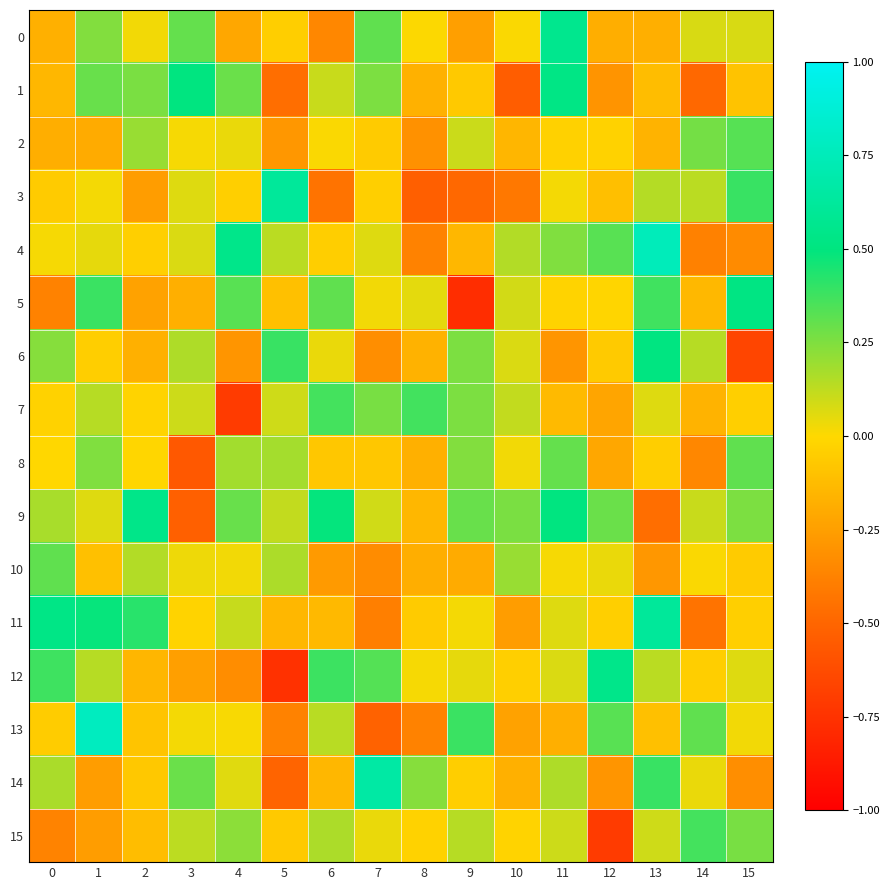

Reading left to right, list all the values displayed in this chart.

0: 0=-0.2	1=0.2	2=0.0	3=0.3	4=-0.2	5=-0.0	6=-0.4	7=0.3	8=0.0	9=-0.2	10=0.0	11=0.6	12=-0.2	13=-0.2	14=0.1	15=0.1
1: 0=-0.1	1=0.3	2=0.3	3=0.5	4=0.3	5=-0.5	6=0.1	7=0.3	8=-0.2	9=-0.1	10=-0.5	11=0.5	12=-0.3	13=-0.1	14=-0.5	15=-0.1
2: 0=-0.2	1=-0.2	2=0.2	3=0.0	4=0.0	5=-0.3	6=0.0	7=-0.1	8=-0.3	9=0.1	10=-0.2	11=-0.0	12=-0.0	13=-0.2	14=0.3	15=0.3
3: 0=-0.1	1=0.0	2=-0.3	3=0.1	4=-0.0	5=0.6	6=-0.4	7=-0.0	8=-0.5	9=-0.5	10=-0.4	11=0.0	12=-0.1	13=0.1	14=0.1	15=0.4
4: 0=0.0	1=0.0	2=-0.0	3=0.1	4=0.5	5=0.1	6=-0.0	7=0.1	8=-0.4	9=-0.1	10=0.1	11=0.2	12=0.3	13=0.8	14=-0.4	15=-0.3
5: 0=-0.4	1=0.4	2=-0.2	3=-0.2	4=0.3	5=-0.1	6=0.3	7=0.0	8=0.1	9=-0.8	10=0.1	11=-0.0	12=-0.0	13=0.4	14=-0.1	15=0.5
6: 0=0.2	1=-0.0	2=-0.2	3=0.2	4=-0.3	5=0.4	6=0.0	7=-0.3	8=-0.2	9=0.3	10=0.1	11=-0.3	12=-0.1	13=0.5	14=0.1	15=-0.7
7: 0=-0.0	1=0.1	2=-0.0	3=0.1	4=-0.7	5=0.1	6=0.4	7=0.3	8=0.4	9=0.3	10=0.1	11=-0.1	12=-0.2	13=0.1	14=-0.2	15=-0.0
8: 0=-0.0	1=0.2	2=-0.0	3=-0.6	4=0.2	5=0.2	6=-0.1	7=-0.1	8=-0.2	9=0.2	10=0.0	11=0.3	12=-0.2	13=-0.0	14=-0.4	15=0.3
9: 0=0.2	1=0.1	2=0.5	3=-0.5	4=0.3	5=0.1	6=0.5	7=0.1	8=-0.1	9=0.3	10=0.3	11=0.5	12=0.3	13=-0.5	14=0.1	15=0.3
10: 0=0.3	1=-0.1	2=0.2	3=0.0	4=0.0	5=0.2	6=-0.3	7=-0.3	8=-0.2	9=-0.2	10=0.2	11=0.0	12=0.0	13=-0.3	14=0.0	15=-0.1
11: 0=0.5	1=0.5	2=0.4	3=-0.0	4=0.1	5=-0.1	6=-0.1	7=-0.4	8=-0.1	9=0.0	10=-0.3	11=0.1	12=-0.0	13=0.6	14=-0.4	15=-0.0
12: 0=0.4	1=0.1	2=-0.1	3=-0.2	4=-0.3	5=-0.8	6=0.4	7=0.3	8=0.0	9=0.0	10=-0.0	11=0.1	12=0.5	13=0.1	14=-0.0	15=0.1
13: 0=-0.1	1=0.8	2=-0.1	3=0.0	4=0.0	5=-0.4	6=0.1	7=-0.5	8=-0.4	9=0.4	10=-0.2	11=-0.2	12=0.3	13=-0.1	14=0.3	15=0.0
14: 0=0.2	1=-0.3	2=-0.1	3=0.3	4=0.1	5=-0.5	6=-0.1	7=0.7	8=0.2	9=-0.0	10=-0.2	11=0.2	12=-0.3	13=0.4	14=0.0	15=-0.3
15: 0=-0.4	1=-0.3	2=-0.1	3=0.1	4=0.2	5=-0.1	6=0.2	7=0.0	8=-0.0	9=0.1	10=-0.0	11=0.1	12=-0.7	13=0.1	14=0.4	15=0.3